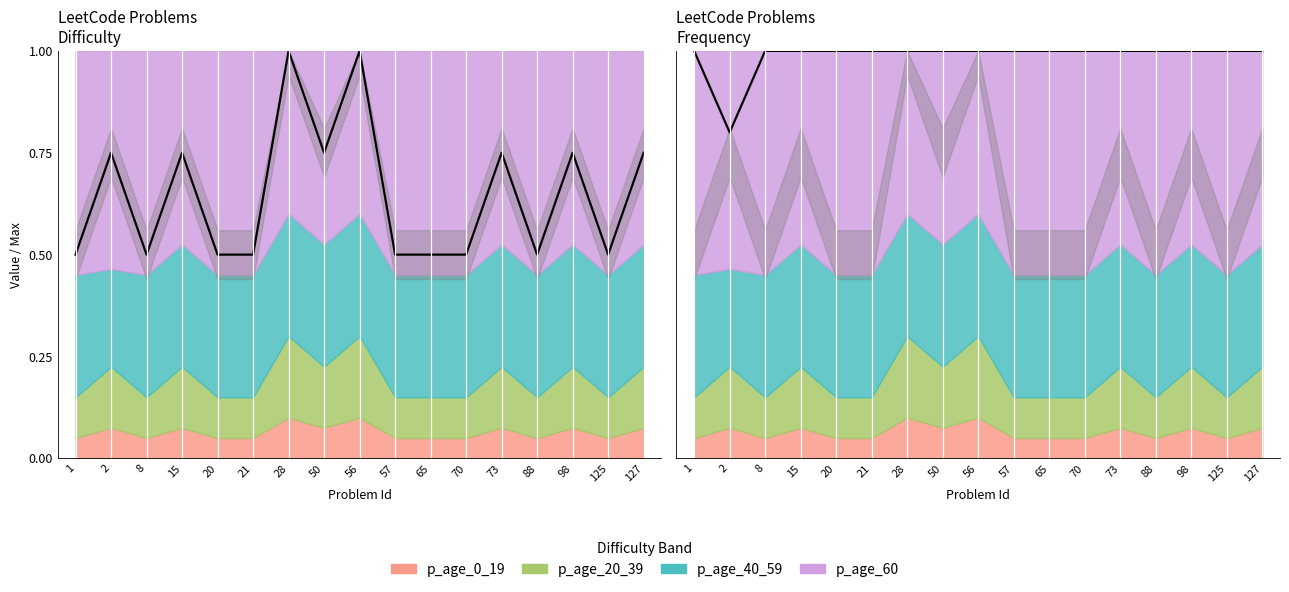

What is the difference between the highest and lowest values at 57?

0.5